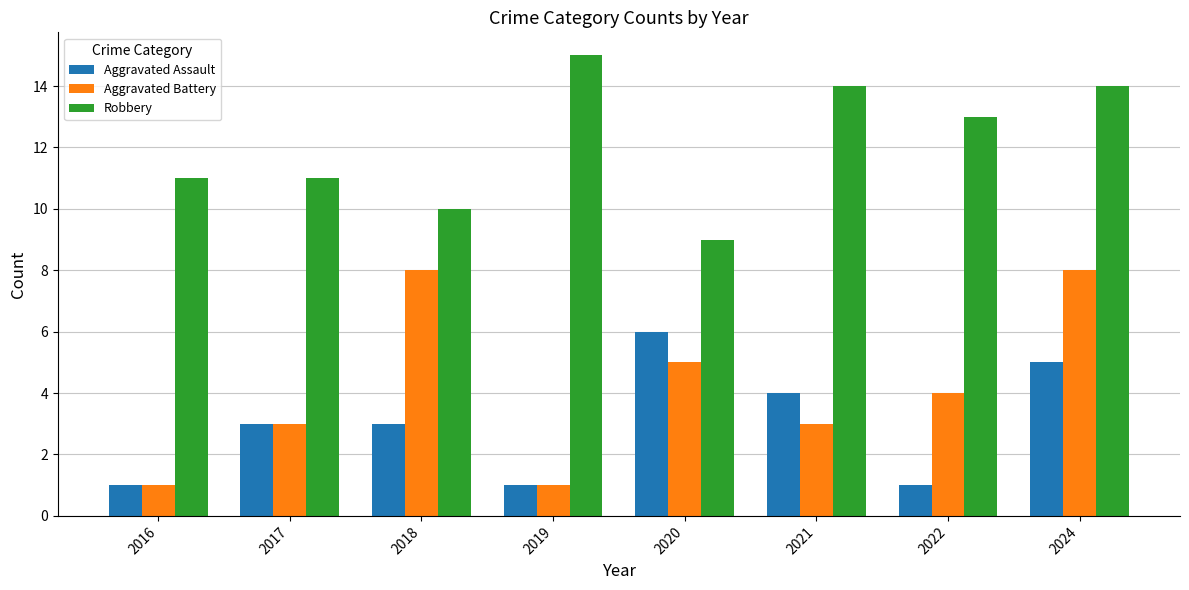

How many bars are there in total?

24